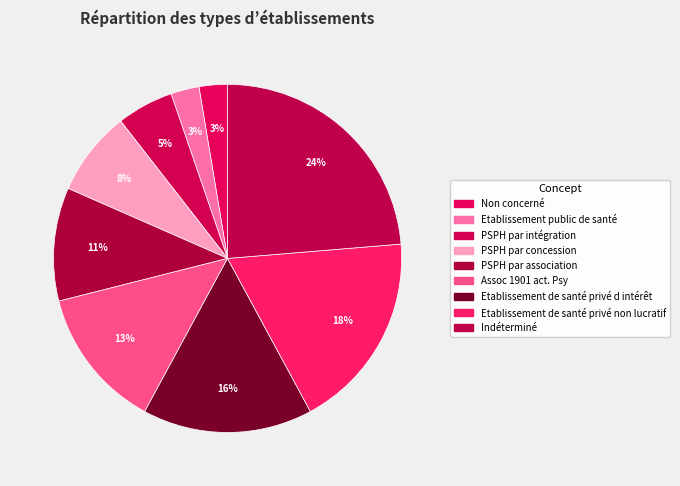

Is Assoc 1901 act. Psy the majority of the pie?

No